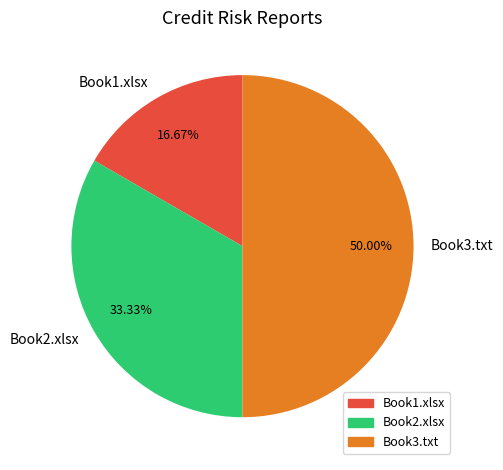

To the nearest percent, what is the difference between the largest and smallest slice percentages?

33%